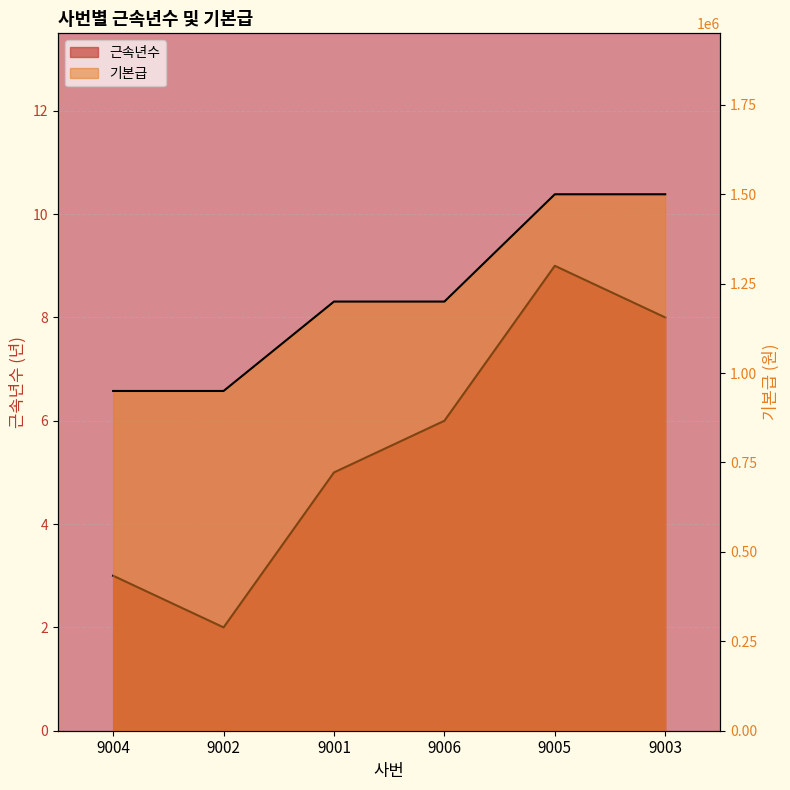

Which series changed the most between 9004 and 9005?

기본급